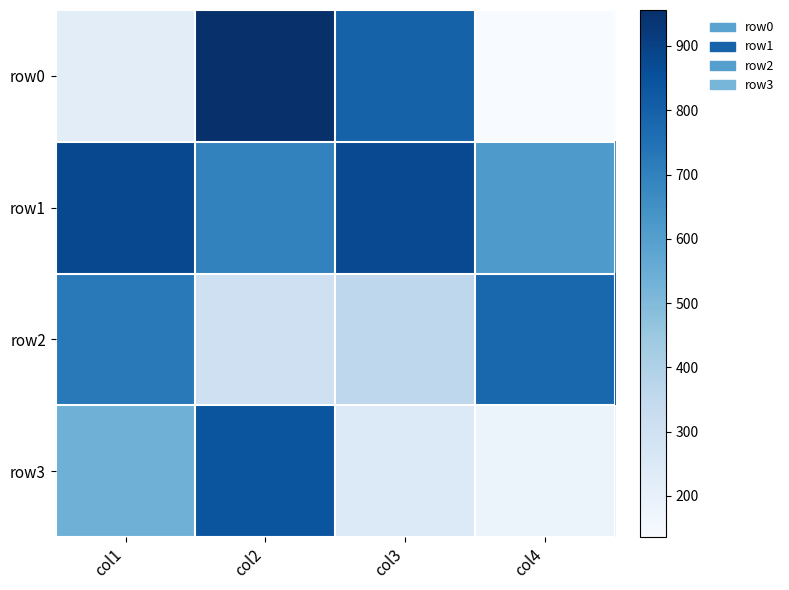

Between col2 and col4, which series saw the biggest shift?

row0